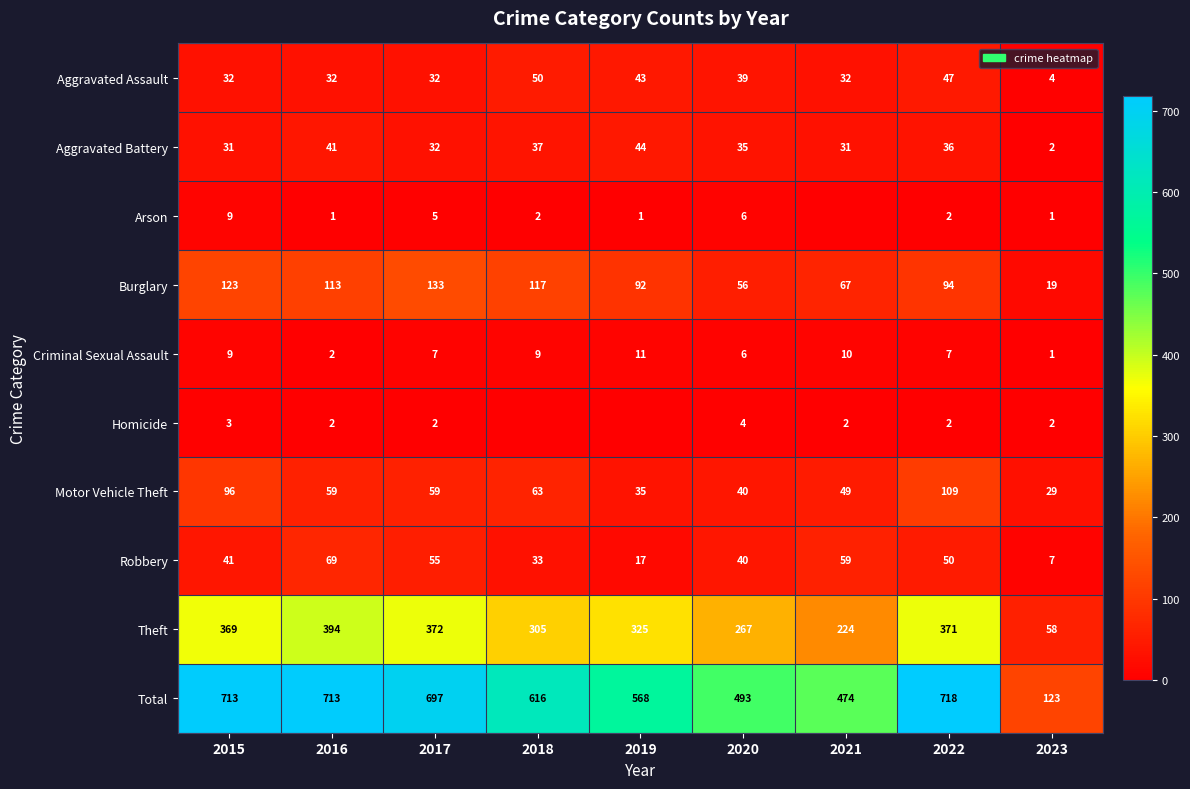

The value of Aggravated Battery at 2023 is 2. True or false?

True